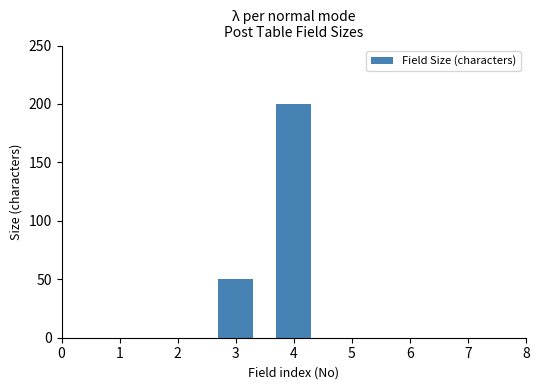

Reading right to left, what are all the values shown in this chart?

7=0	6=0	5=0	4=200	3=50	2=0	1=0